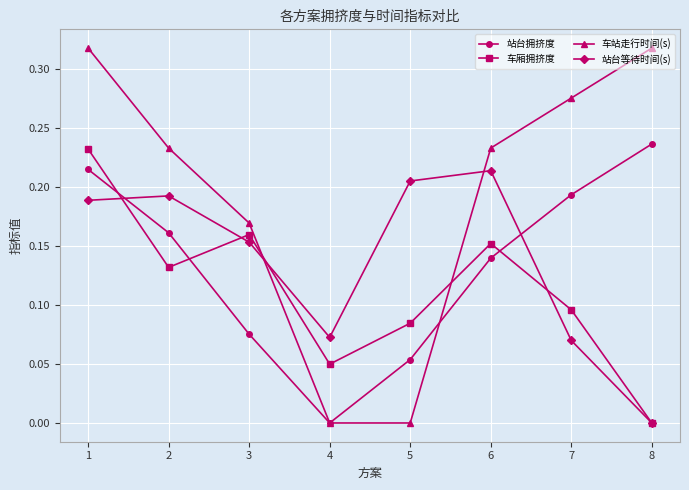

How many data points does each series have?

8